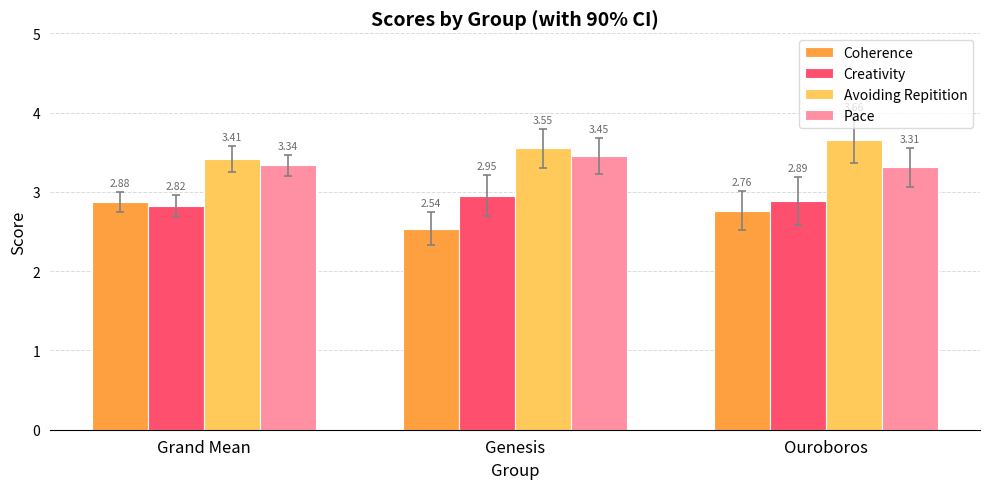

Which category has the lowest value in the Coherence series?

Genesis